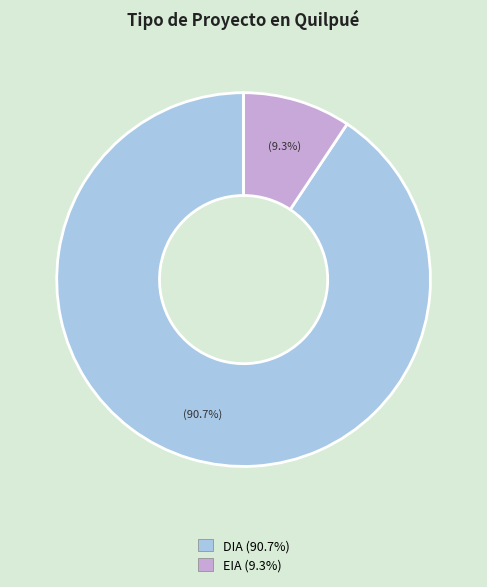

Rank the categories by value from lowest to highest.

EIA, DIA